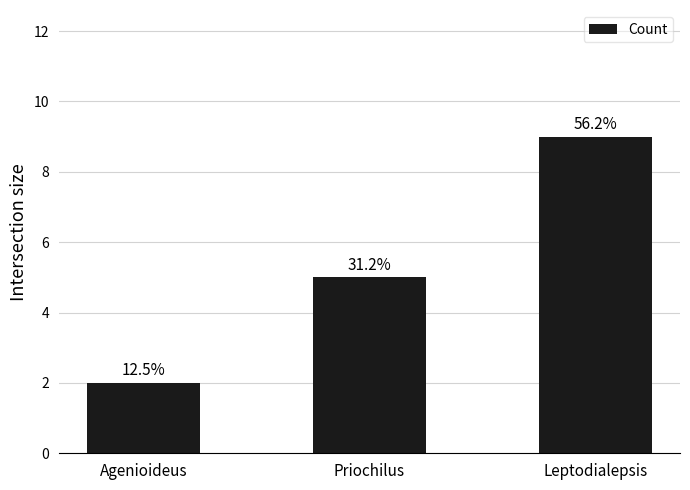

What is the difference between the values at Agenioideus and Priochilus?

3